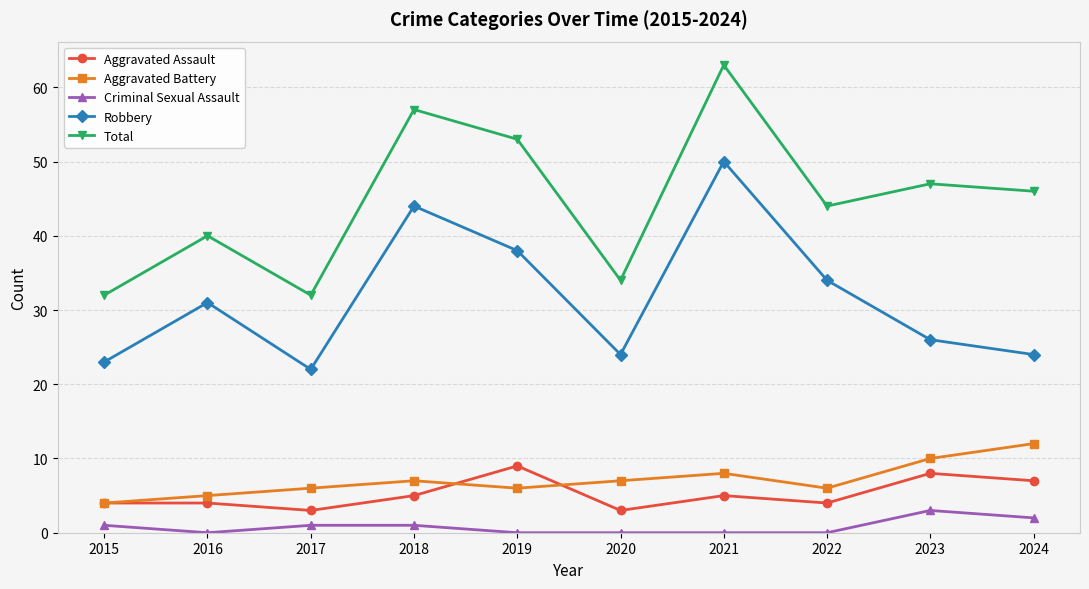

How many Aggravated Assault values are between 4 and 7?

6